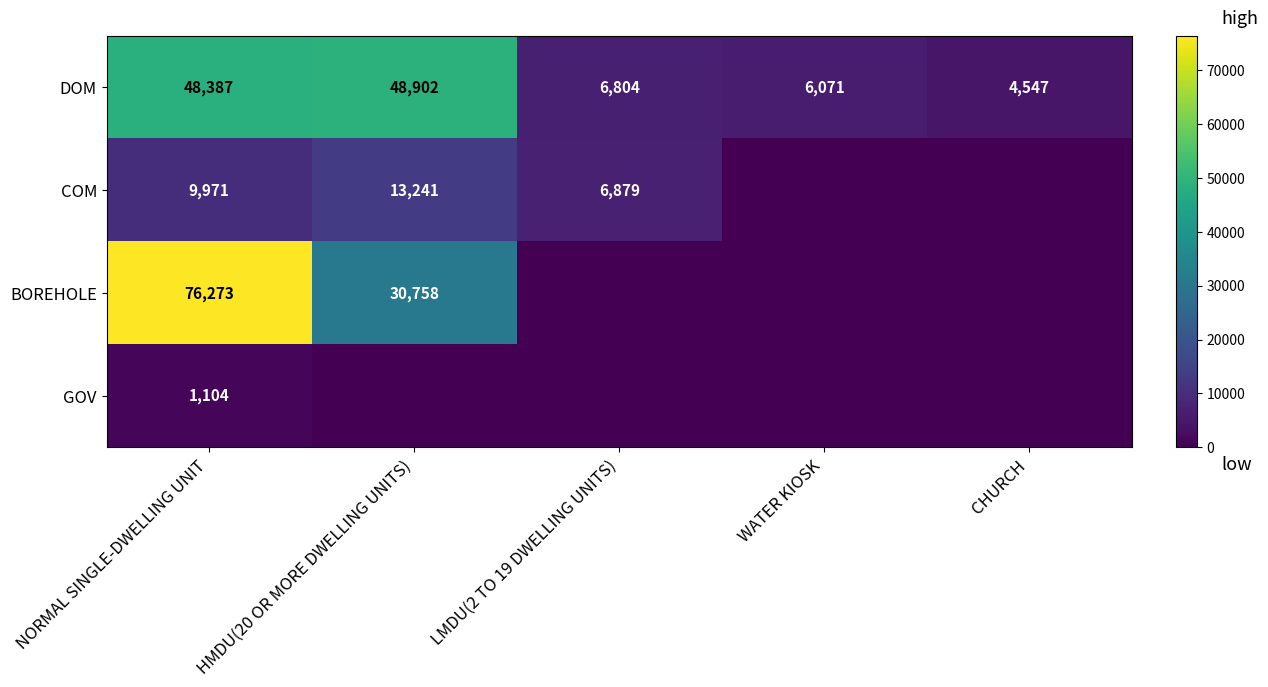

Which category has the lowest value across all series?

WATER KIOSK